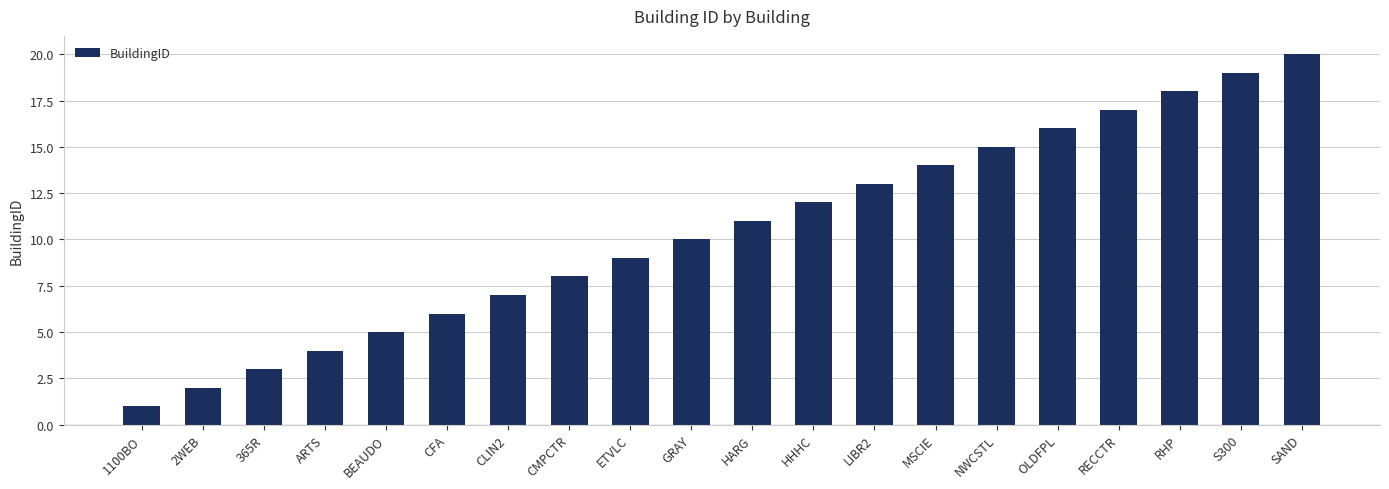

What value does the data have at NWCSTL?

15